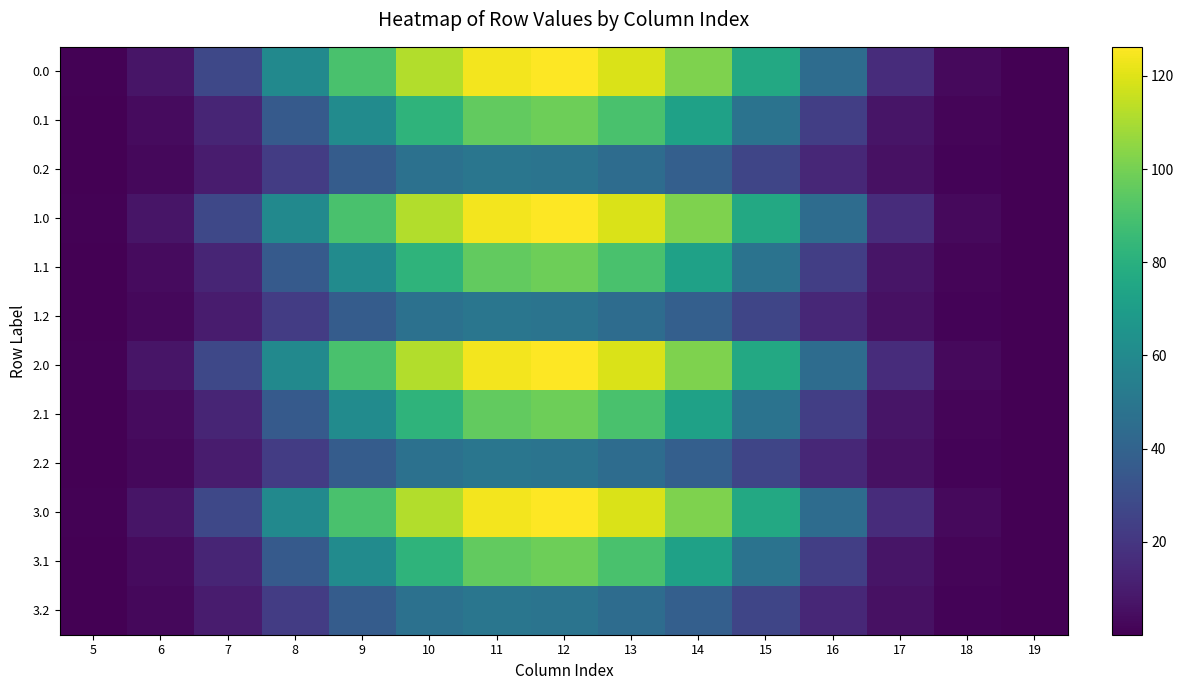

Reading left to right, extract all data points from this chart.

0.0: 5=0.7	6=7.2	7=27.3	8=60.1	9=90.0	10=111.7	11=124.2	12=126.2	13=119.2	14=101.7	15=76.4	16=44.4	17=16.1	18=3.1	19=0.1
0.1: 5=0.4	6=3.7	7=13.0	8=35.8	9=61.1	10=82.2	11=95.9	12=98.5	13=90.1	14=72.3	15=48.3	16=23.5	17=7.0	18=1.5	19=0.0
0.2: 5=0.3	6=2.8	7=9.5	8=22.4	9=36.9	10=47.2	11=49.8	12=48.6	13=44.9	14=38.4	15=26.6	16=14.3	17=5.5	18=1.4	19=0.0
1.0: 5=0.7	6=7.2	7=27.3	8=60.1	9=90.0	10=111.7	11=124.2	12=126.2	13=119.2	14=101.7	15=76.4	16=44.4	17=16.1	18=3.1	19=0.1
1.1: 5=0.4	6=3.7	7=13.0	8=35.8	9=61.1	10=82.2	11=95.9	12=98.5	13=90.1	14=72.3	15=48.3	16=23.5	17=7.0	18=1.5	19=0.0
1.2: 5=0.3	6=2.8	7=9.5	8=22.4	9=36.9	10=47.2	11=49.8	12=48.6	13=44.9	14=38.4	15=26.6	16=14.3	17=5.5	18=1.4	19=0.0
2.0: 5=0.7	6=7.2	7=27.3	8=60.1	9=90.0	10=111.7	11=124.2	12=126.2	13=119.2	14=101.7	15=76.4	16=44.4	17=16.1	18=3.1	19=0.1
2.1: 5=0.4	6=3.7	7=13.0	8=35.8	9=61.1	10=82.2	11=95.9	12=98.5	13=90.1	14=72.3	15=48.3	16=23.5	17=7.0	18=1.5	19=0.0
2.2: 5=0.3	6=2.8	7=9.5	8=22.4	9=36.9	10=47.2	11=49.8	12=48.6	13=44.9	14=38.4	15=26.6	16=14.3	17=5.5	18=1.4	19=0.0
3.0: 5=0.7	6=7.2	7=27.3	8=60.1	9=90.0	10=111.7	11=124.2	12=126.2	13=119.2	14=101.7	15=76.4	16=44.4	17=16.1	18=3.1	19=0.1
3.1: 5=0.4	6=3.7	7=13.0	8=35.8	9=61.1	10=82.2	11=95.9	12=98.5	13=90.1	14=72.3	15=48.3	16=23.5	17=7.0	18=1.5	19=0.0
3.2: 5=0.3	6=2.8	7=9.5	8=22.4	9=36.9	10=47.2	11=49.8	12=48.6	13=44.9	14=38.4	15=26.6	16=14.3	17=5.5	18=1.4	19=0.0